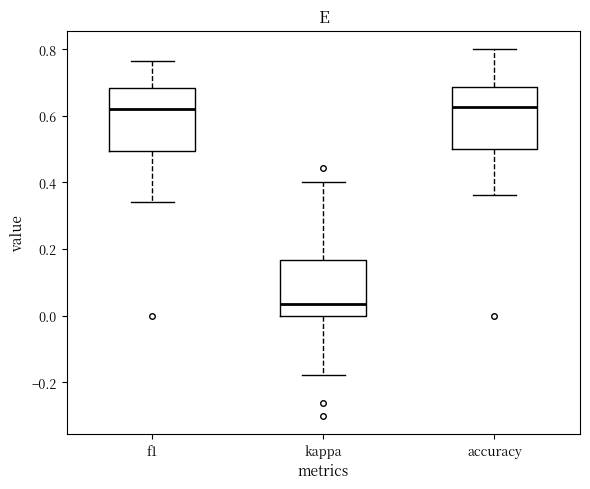

Reading left to right, read every box against the y-axis: the position of its median line, the range the box covers, and the ends of its whiskers. The values are not printed on the chart, so give them approximately, as read against the axis.

f1: median 0.62, box 0.50 to 0.68, whiskers 0.34 to 0.76
kappa: median 0.04, box 0.00 to 0.16, whiskers -0.18 to 0.40
accuracy: median 0.62, box 0.50 to 0.68, whiskers 0.36 to 0.80